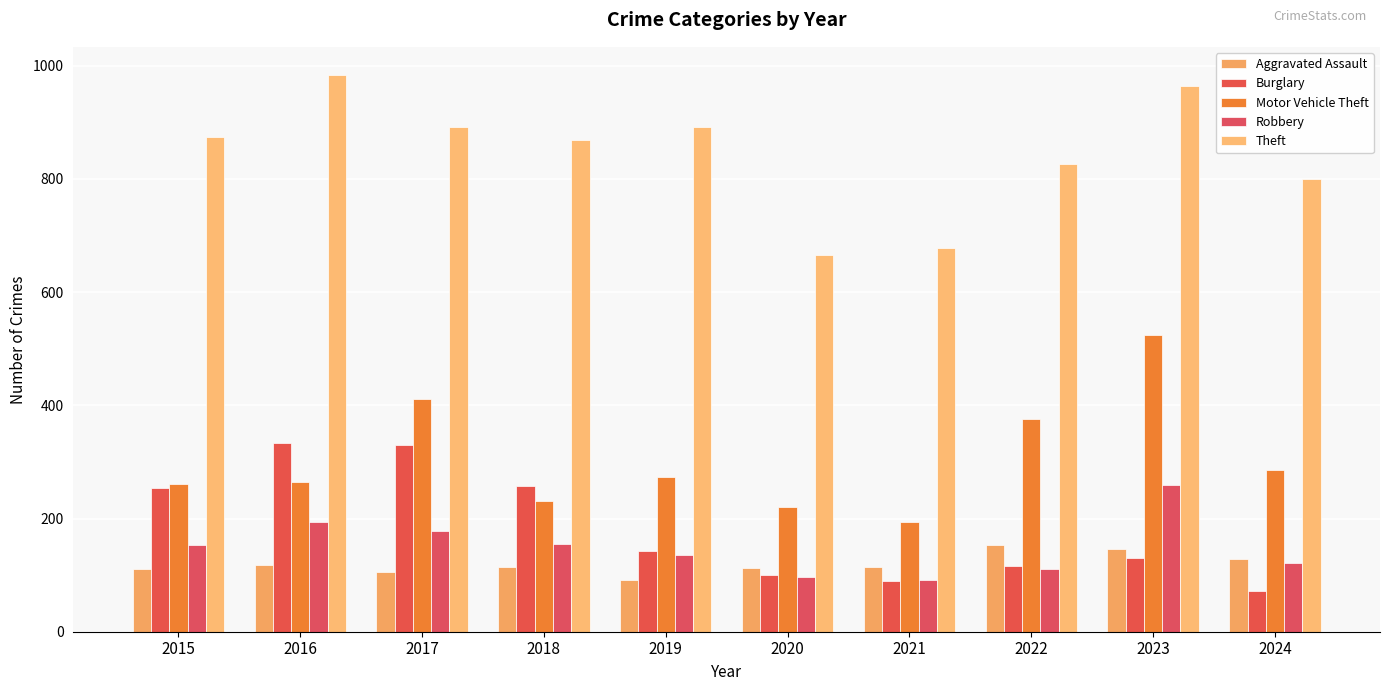

Rank the categories by Burglary value from highest to lowest.

2016, 2017, 2018, 2015, 2019, 2023, 2022, 2020, 2021, 2024